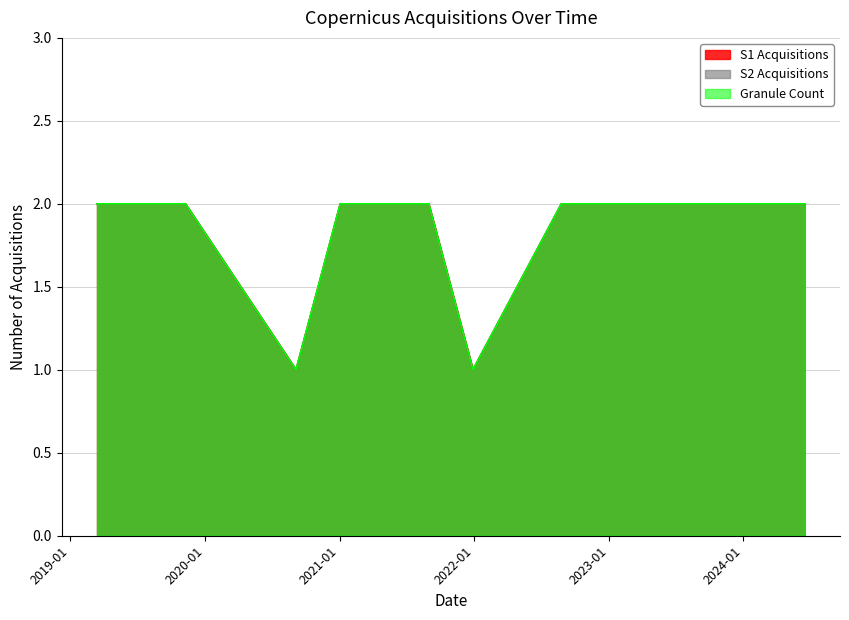

Reading left to right, extract all data points from this chart.

S1 Acquisitions: 1	1	1	1	1	1	1	1	1	1	1
S2 Acquisitions: 2	2	1	2	2	2	1	2	2	2	2
Granule Count: 2	2	1	2	2	2	1	2	2	2	2